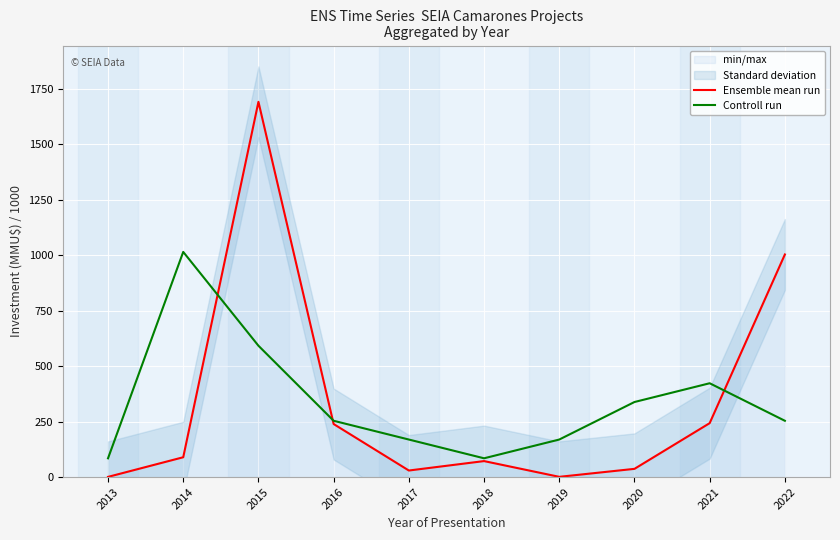

What is the value of the Controll run point at the 7th from the left?

169.1